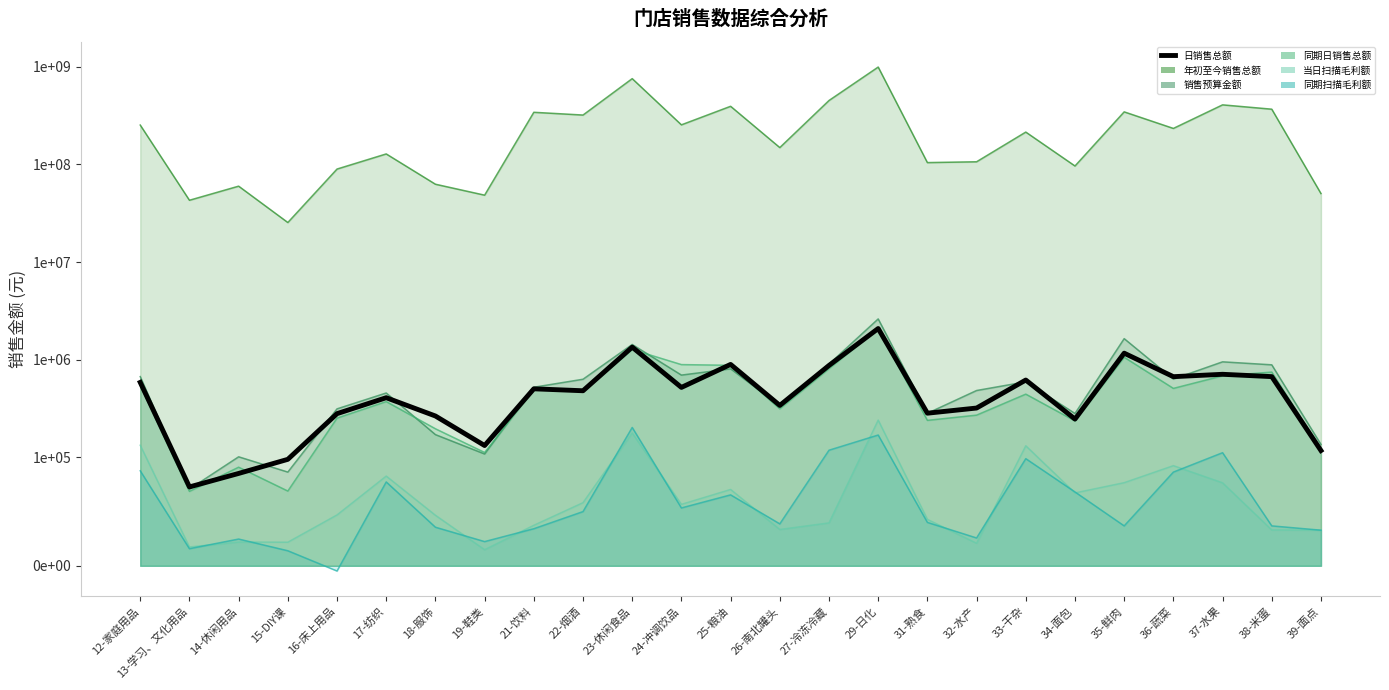

Rank the categories by value from lowest to highest.

13-学习、文化用品, 14-休闲用品, 15-DIY课, 39-面点, 19-鞋类, 34-面包, 18-服饰, 16-床上用品, 31-熟食, 32-水产, 26-南北罐头, 17-纺织, 22-烟酒, 21-饮料, 24-冲调饮品, 12-家庭用品, 33-干杂, 36-蔬菜, 38-米蛋, 37-水果, 27-冷冻冷藏, 25-粮油, 35-鲜肉, 23-休闲食品, 29-日化